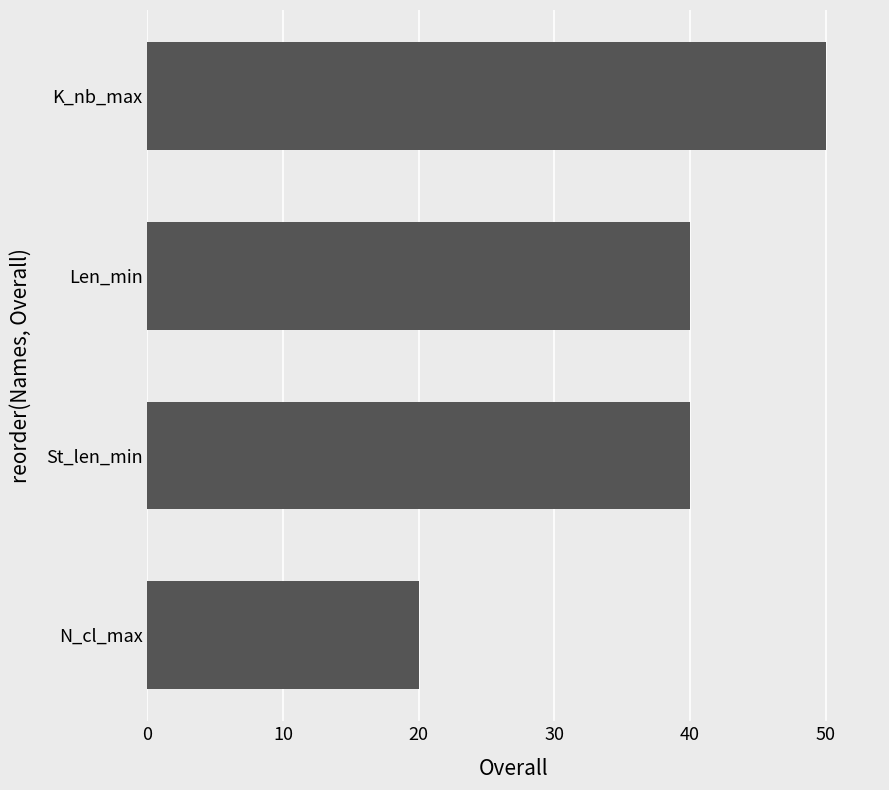

What is the approximate value at K_nb_max, to the nearest 10?

50